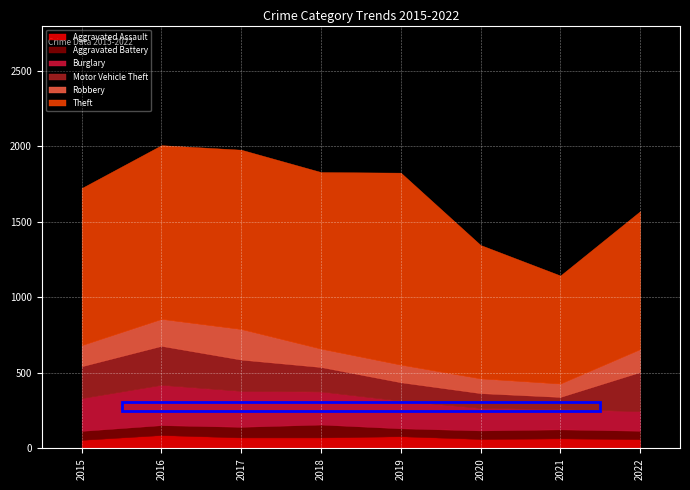

Which label corresponds to the smallest value in the chart?

2019